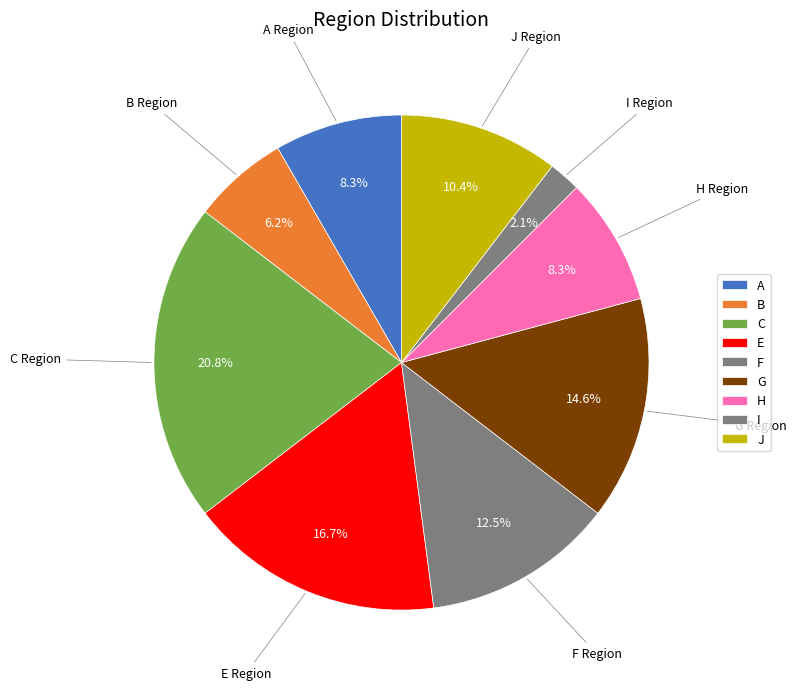

Rank the categories by value from lowest to highest.

I, B, A, H, J, F, G, E, C